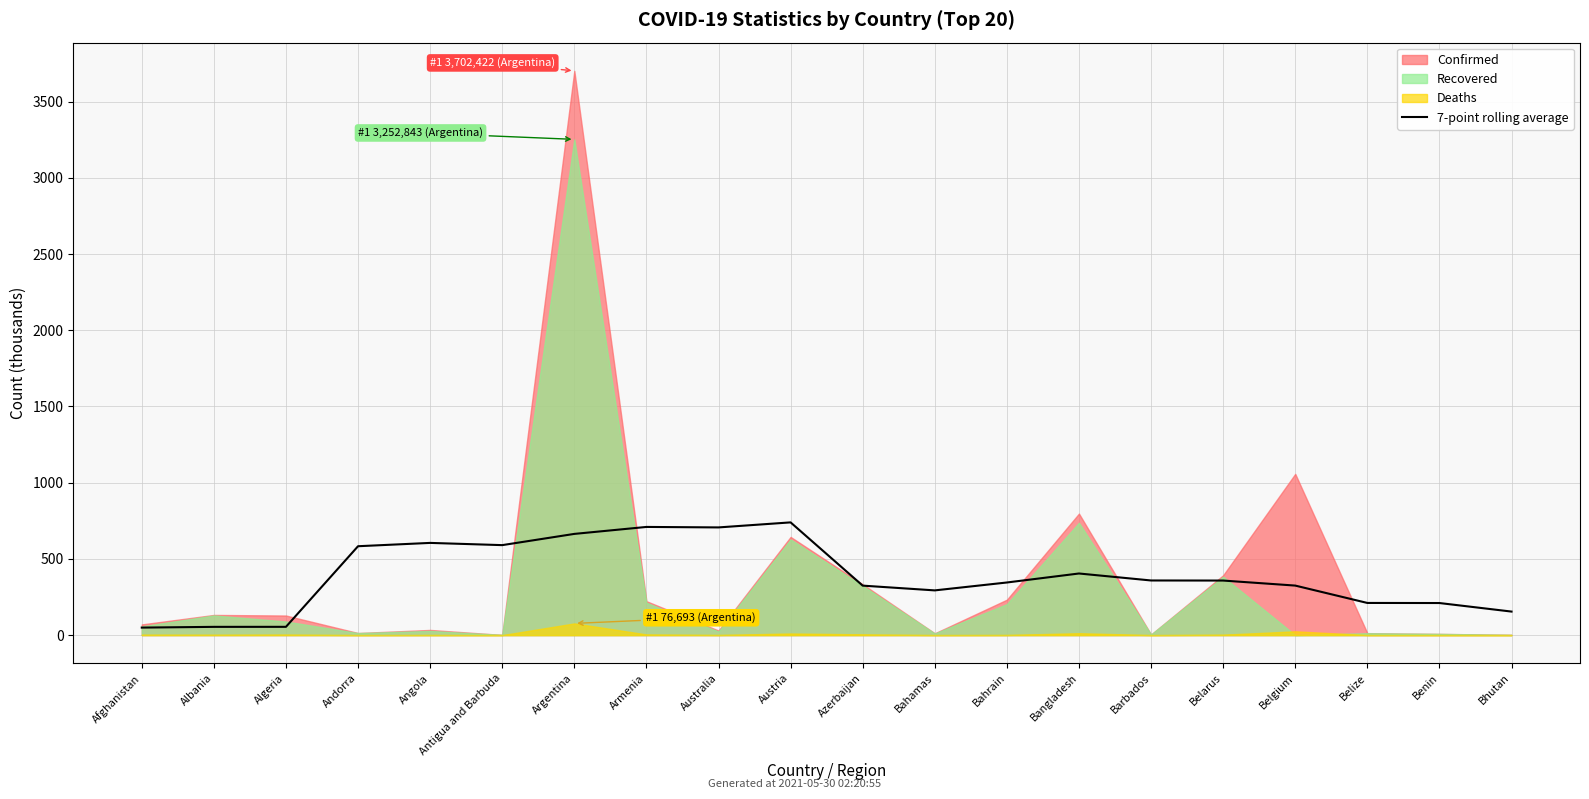

What is the label of the 17th point from the right?

Andorra